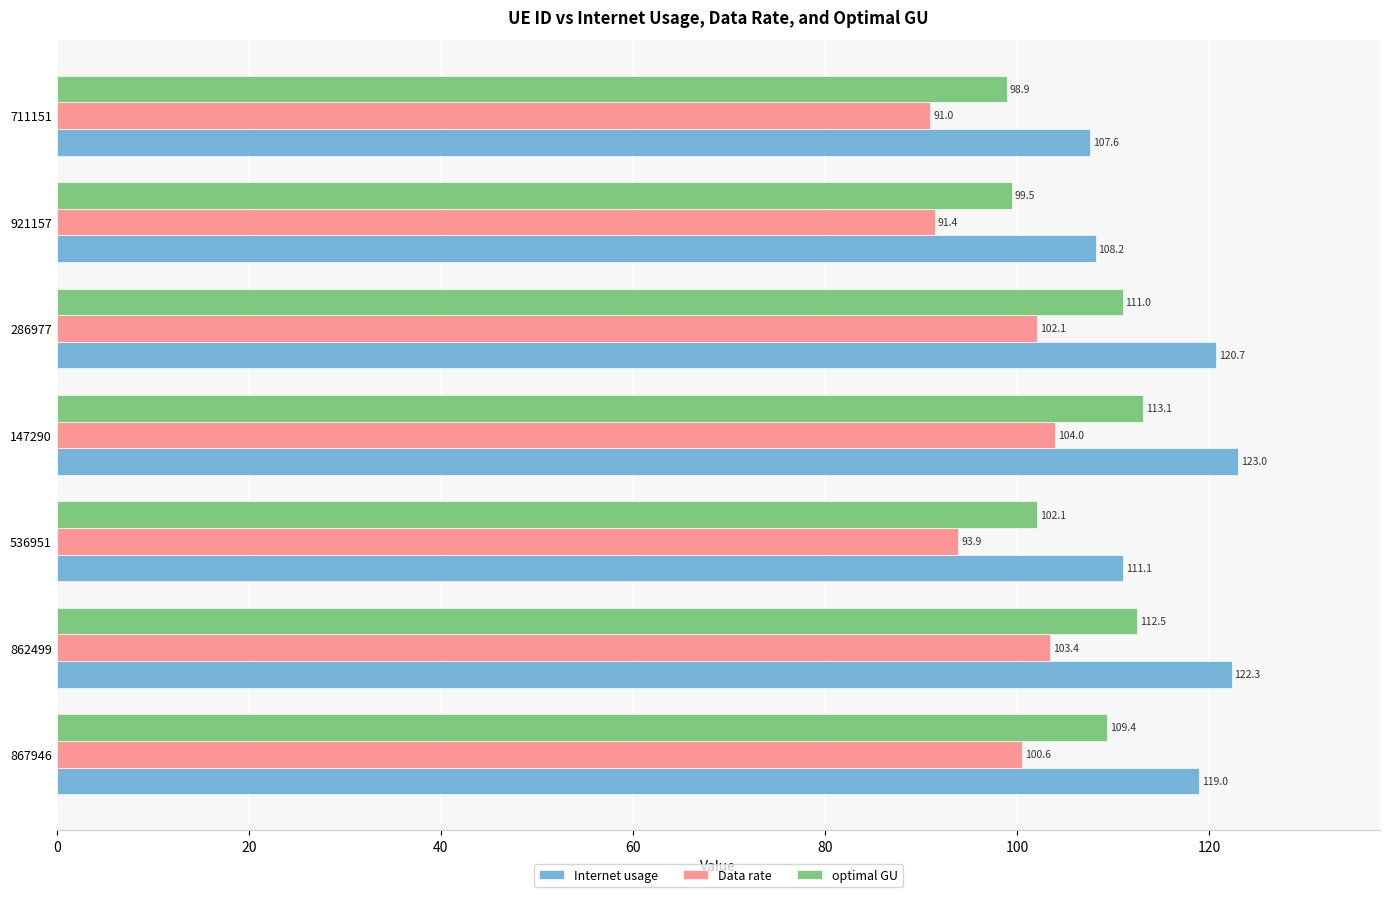

How many values in the Data rate series exceed 100?

4